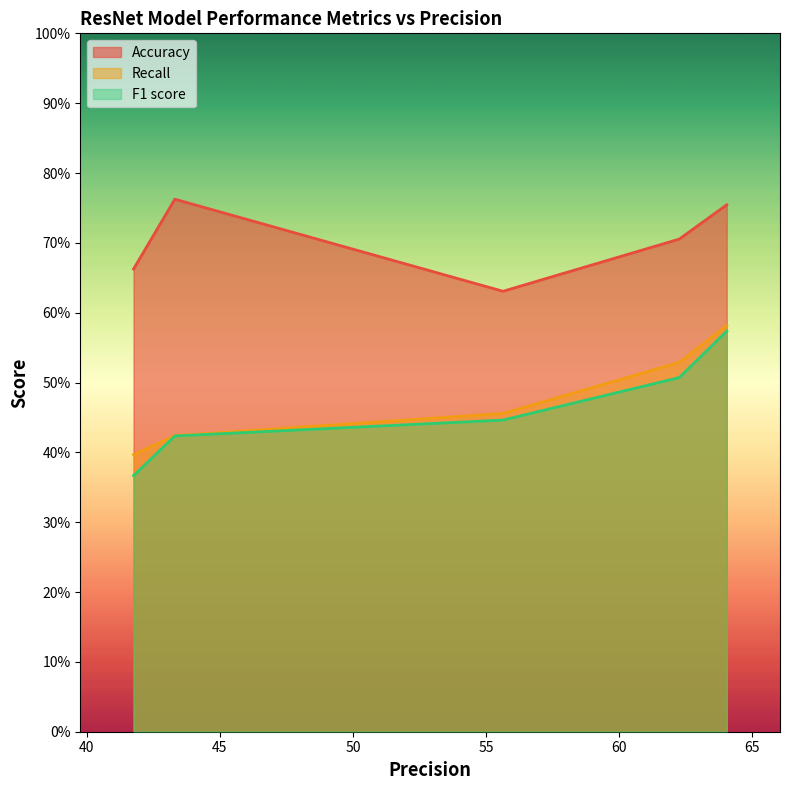

How many lines are shown in the chart?

3